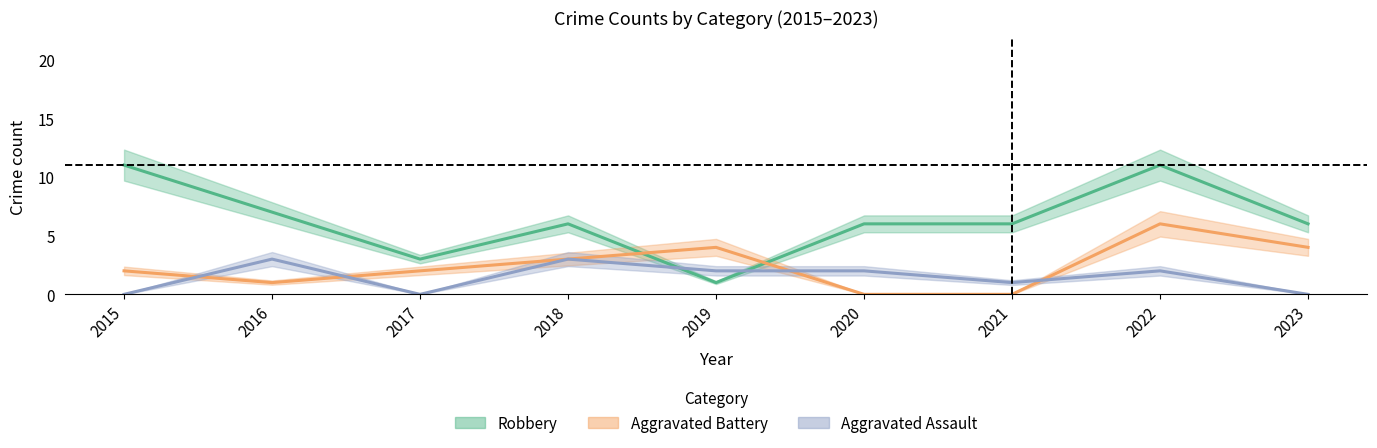

Reading left to right, transcribe all the data shown in this chart.

Aggravated Assault: 2015=0	2016=3	2017=0	2018=3	2019=2	2020=2	2021=1	2022=2	2023=0
Aggravated Battery: 2015=2	2016=1	2017=2	2018=3	2019=4	2020=0	2021=0	2022=6	2023=4
Robbery: 2015=11	2016=7	2017=3	2018=6	2019=1	2020=6	2021=6	2022=11	2023=6